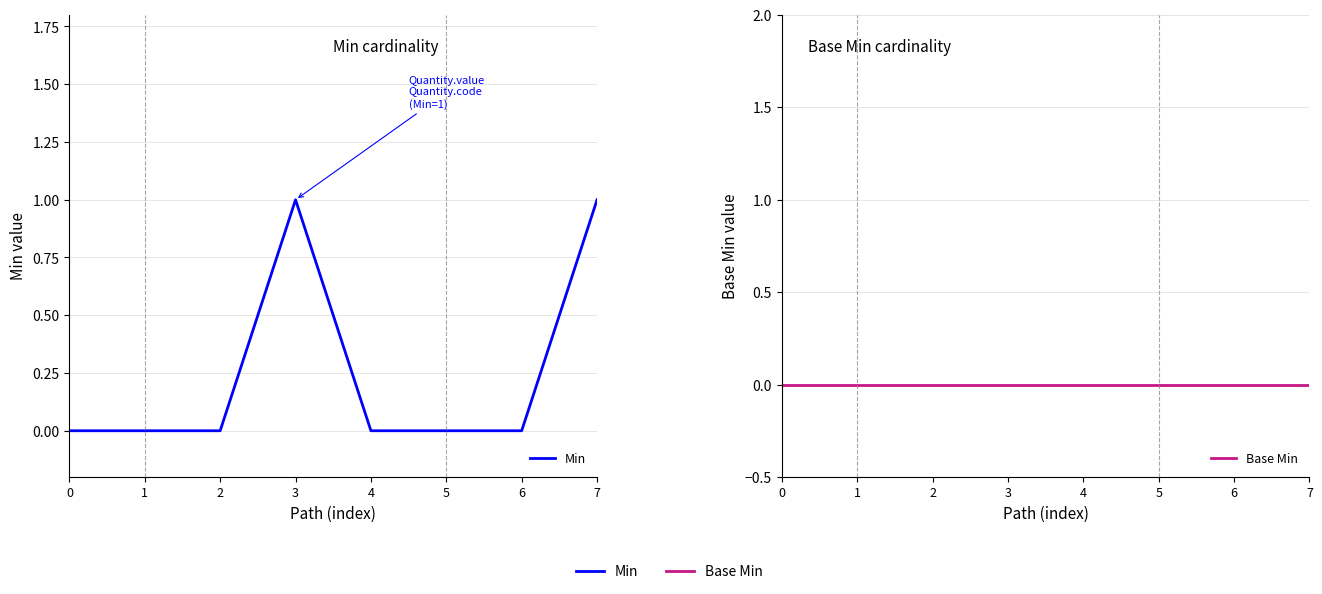

True or false: Min and Base Min intersect in this chart.

False